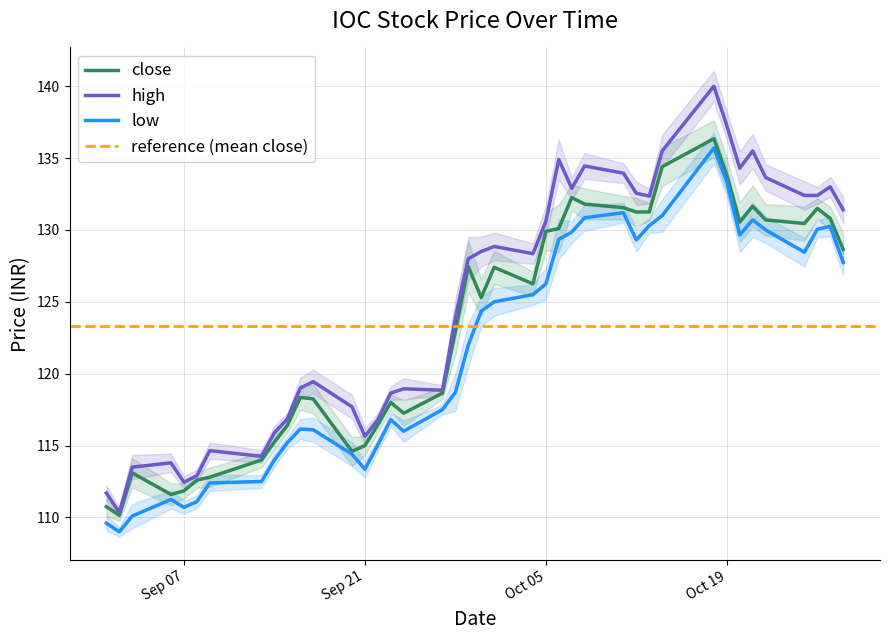

What is the total value across all series at 2021-10-27?

394.1